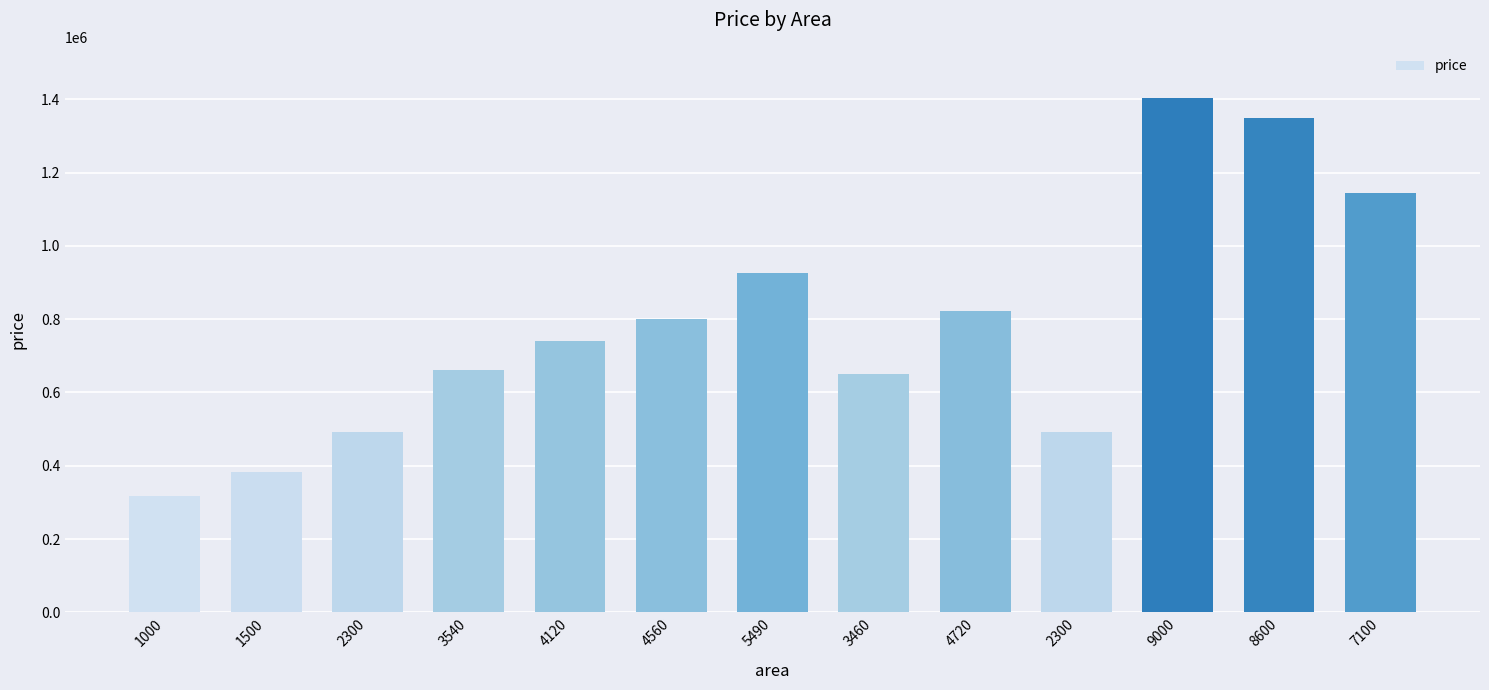

What is the sum of the values at 3460 and 4120?

1390503.4